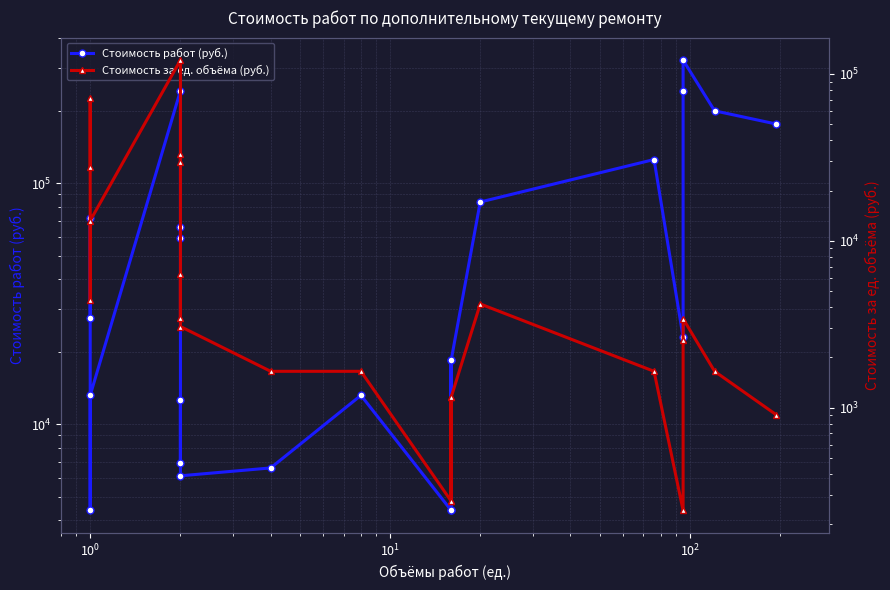

Rank the series by their average value, from highest to lowest.

Стоимость работ (руб.), Стоимость за ед. объёма (руб.)